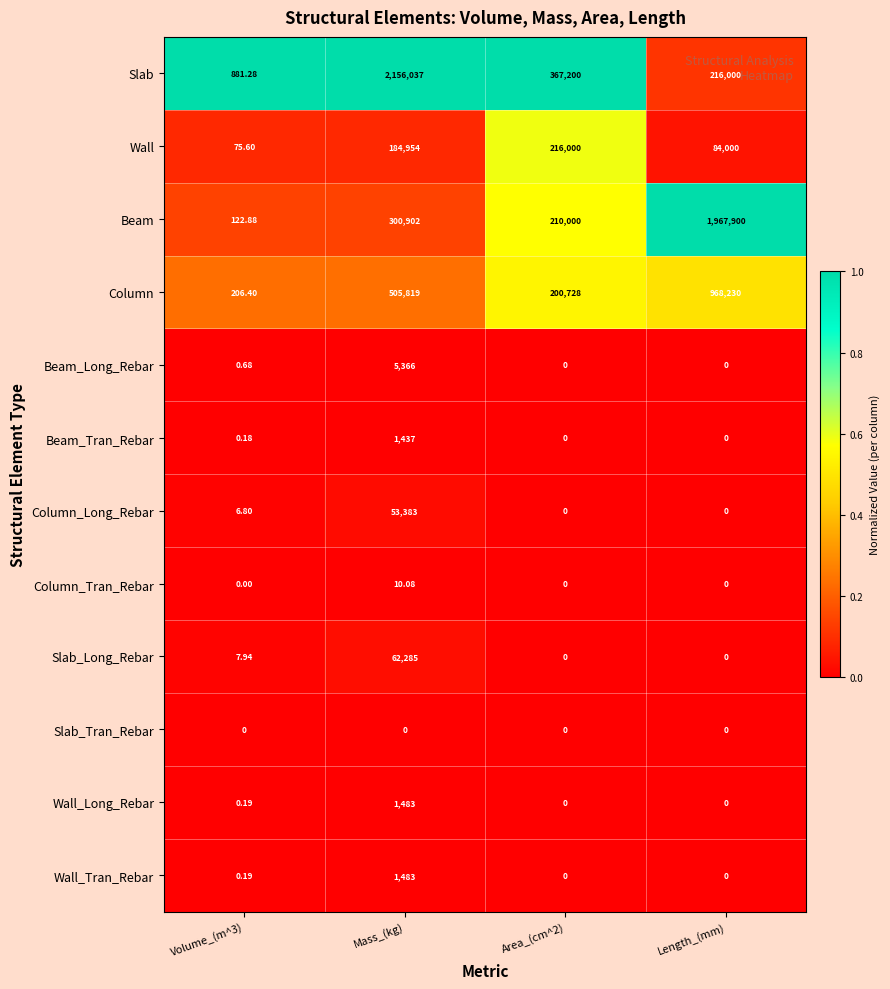

How many values in Beam_Long_Rebar are above zero?

2